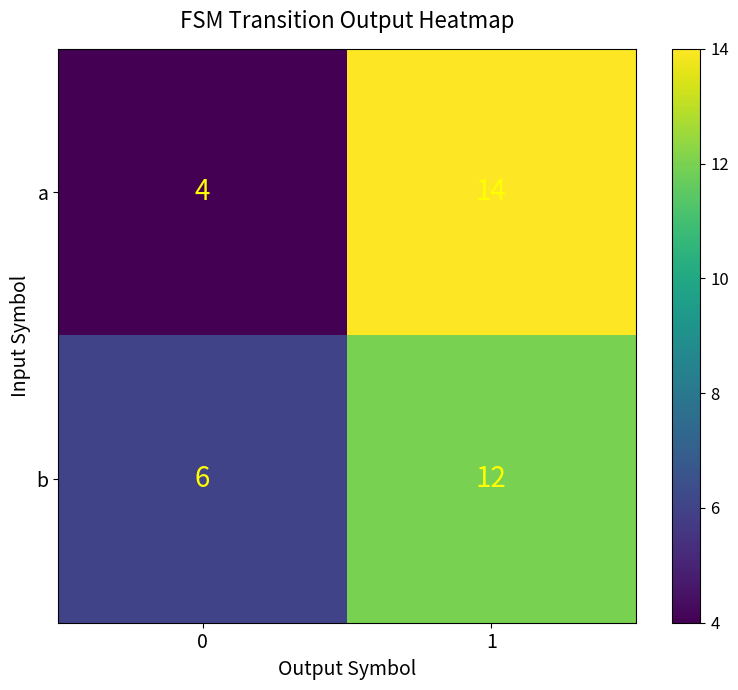

What is the spread (max minus min) of values at 0?

2